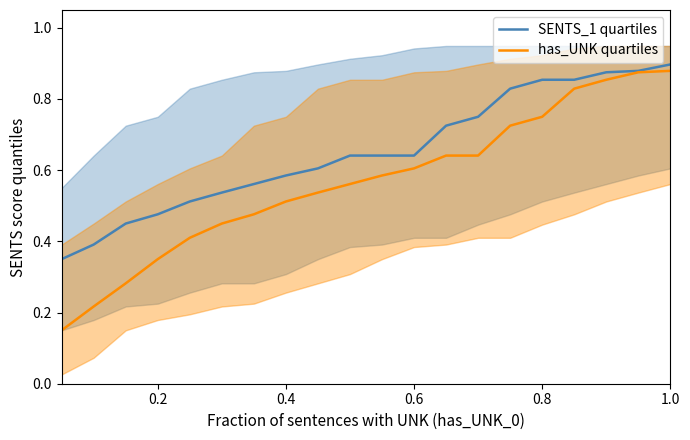

True or false: has_UNK quartiles and SENTS_1 quartiles intersect in this chart.

False